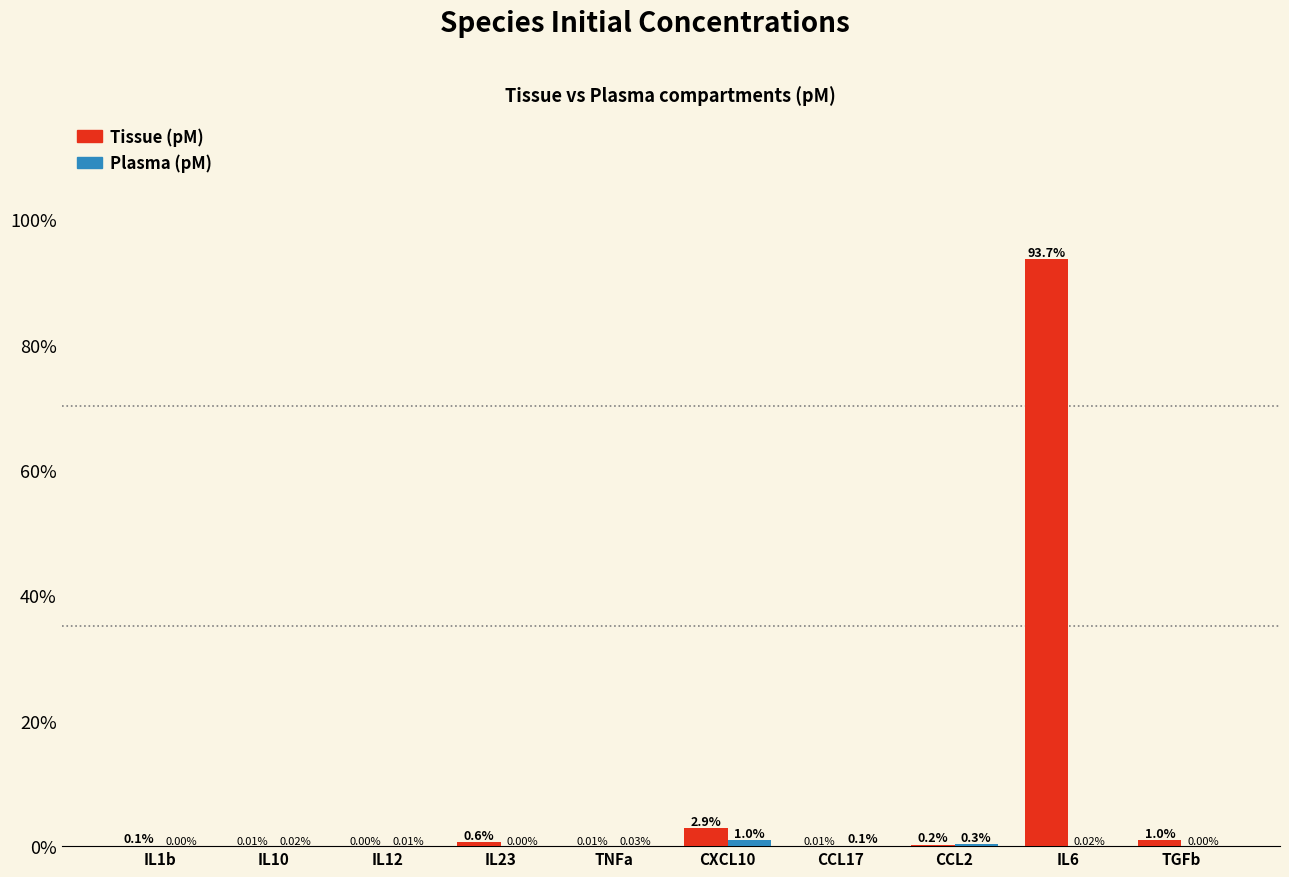

Which series changed the most between IL10 and IL23?

Tissue (pM)